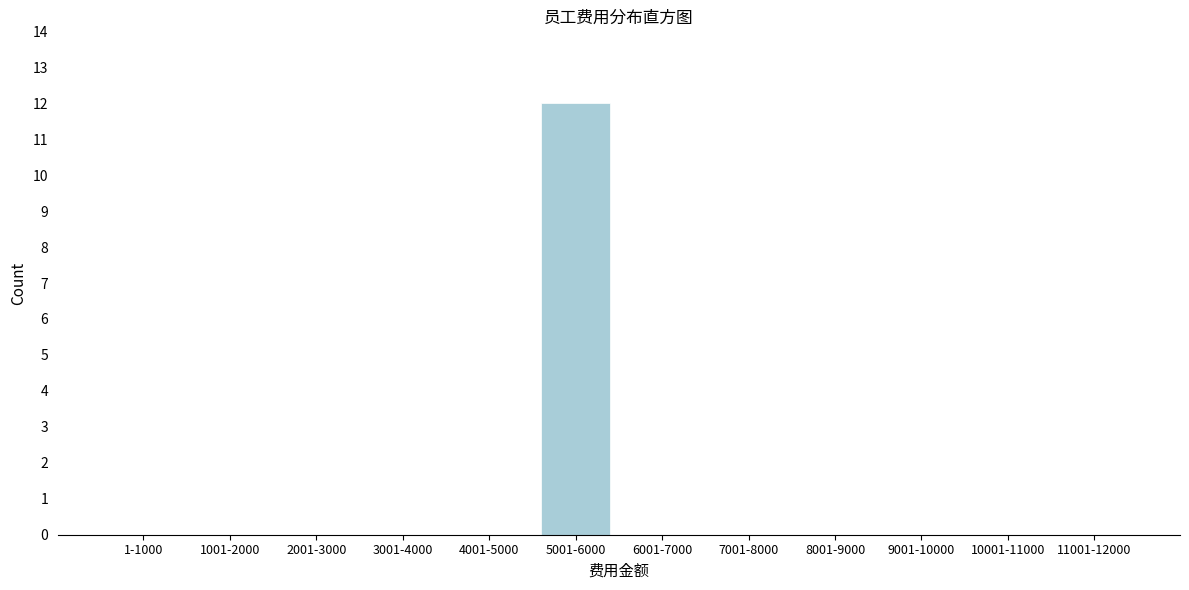

Reading left to right, list all the values displayed in this chart.

1-1000=0	1001-2000=0	2001-3000=0	3001-4000=0	4001-5000=0	5001-6000=12	6001-7000=0	7001-8000=0	8001-9000=0	9001-10000=0	10001-11000=0	11001-12000=0